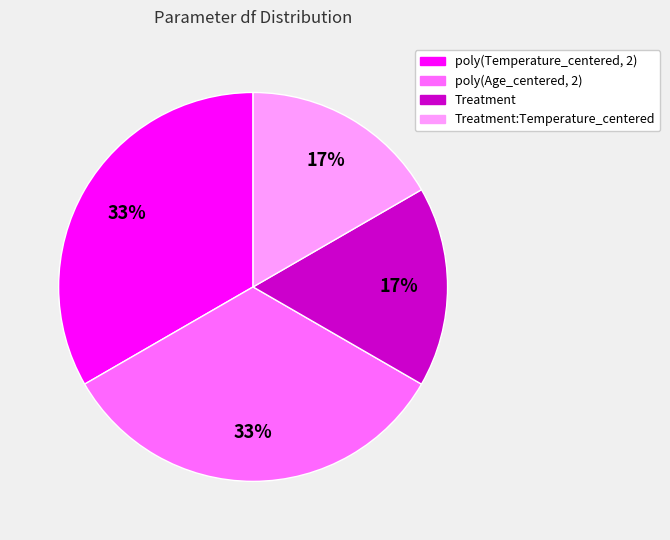

Is there a majority slice in this chart?

No